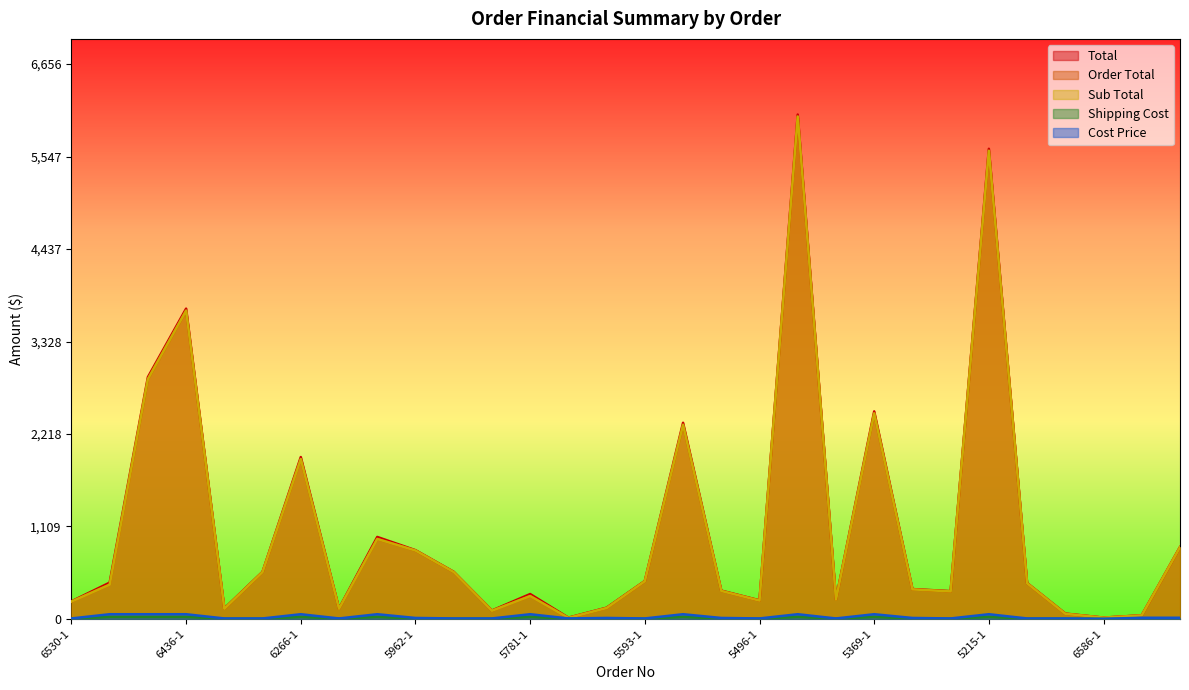

What position from the left is 5962-1?

10